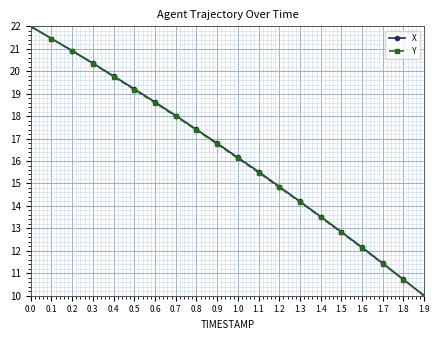

What is the average value of the X series?

16.3